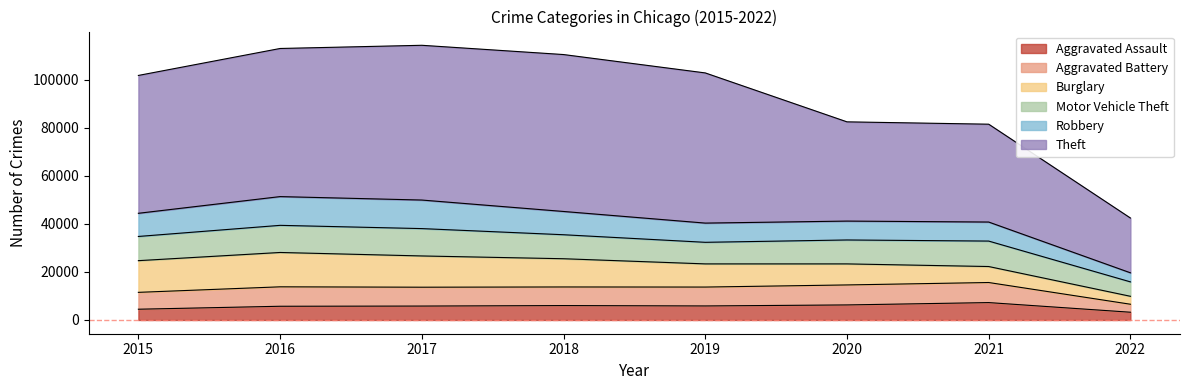

At which category does Motor Vehicle Theft reach its first local peak?

2017